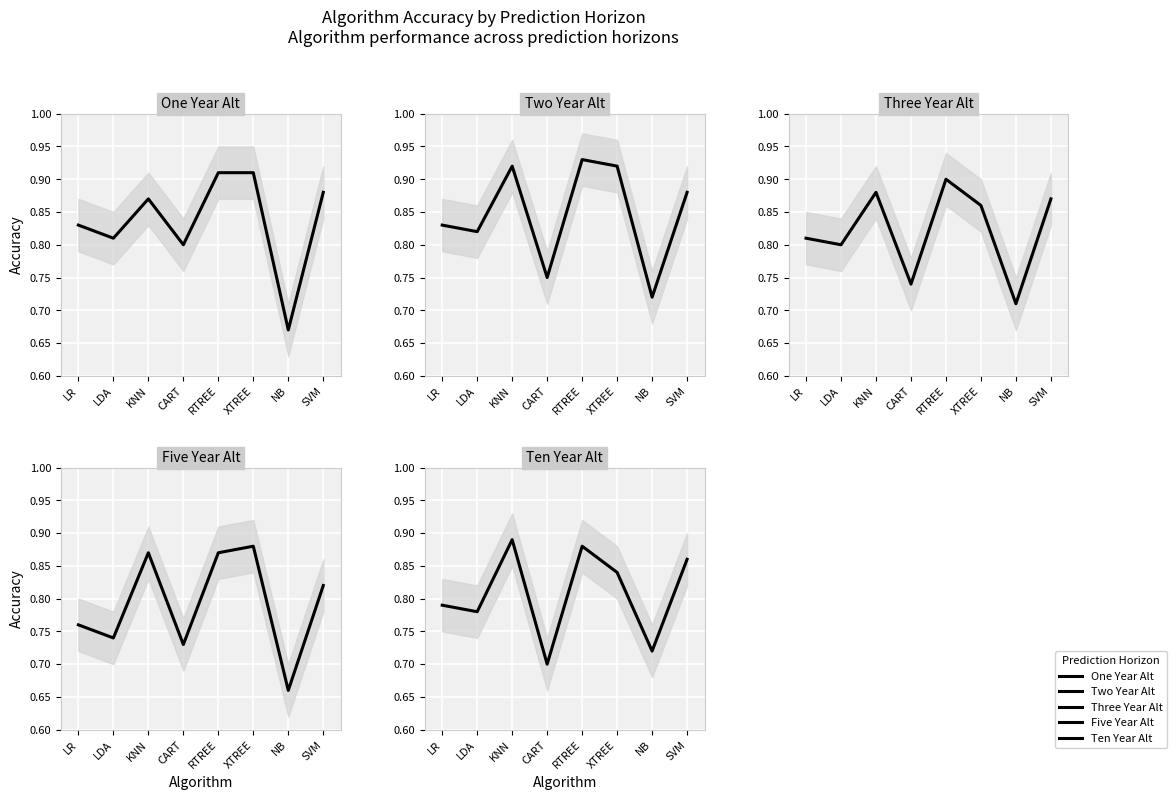

At KNN, list the series in order from smallest to largest.

One Year Alt, Five Year Alt, Three Year Alt, Ten Year Alt, Two Year Alt